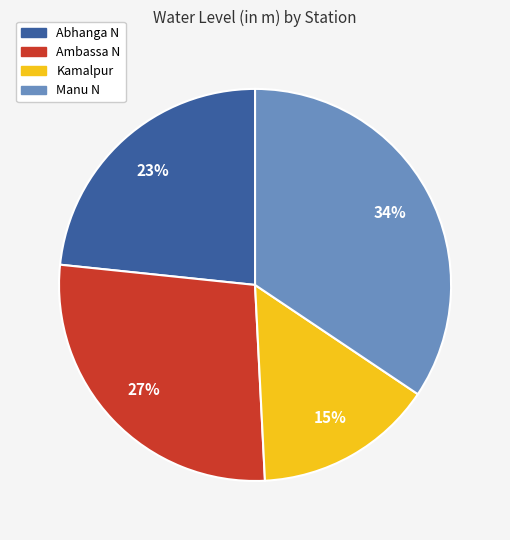

What is the largest slice in the pie chart?

Manu N